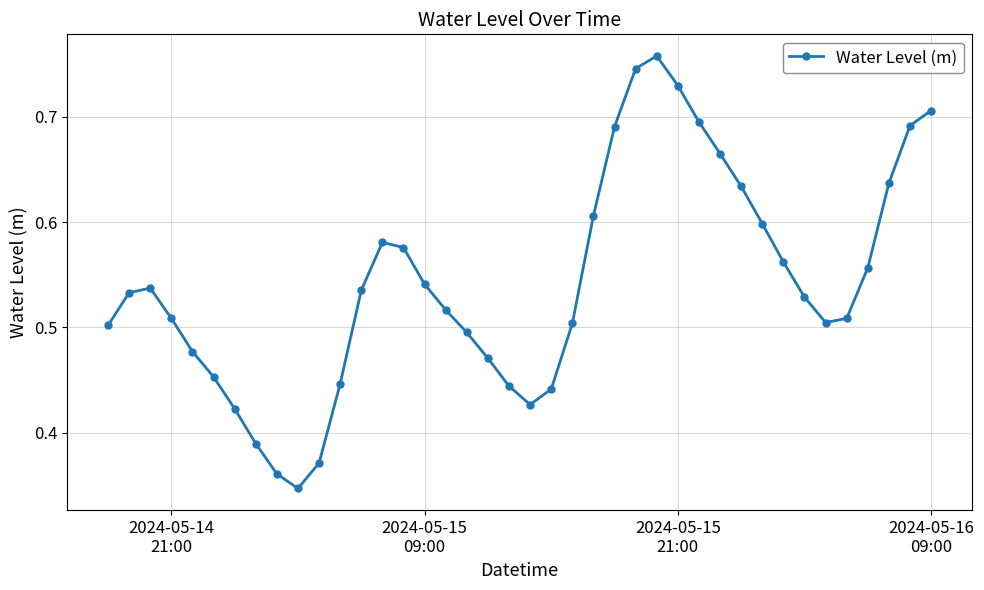

How many points are lower than both their immediate neighbors (excluding endpoints)?

3